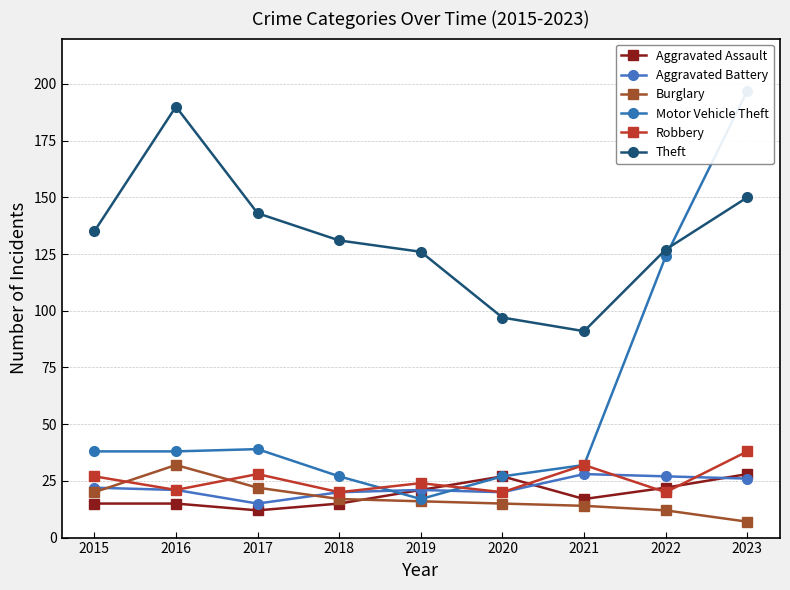

Which series has the widest spread of values?

Motor Vehicle Theft